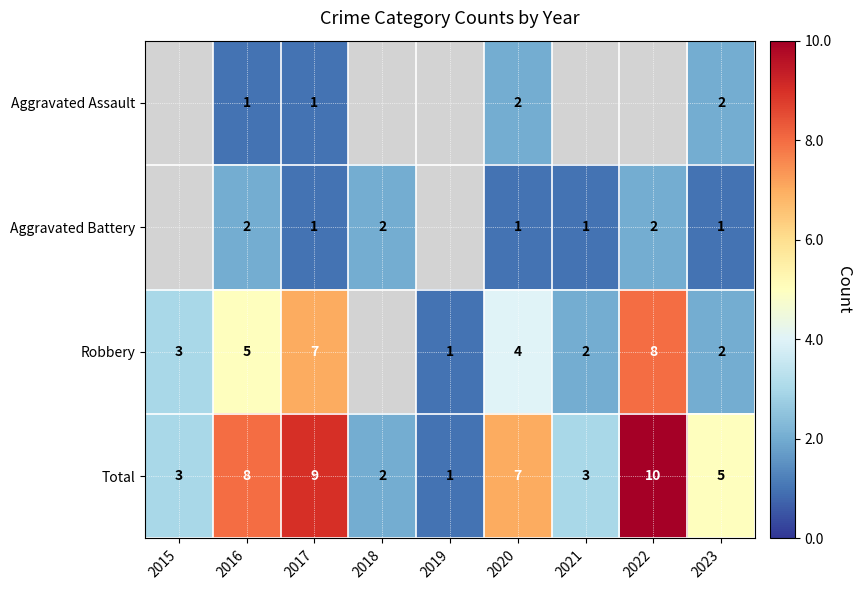

Is it true that Robbery equals 2 at 2021?

True